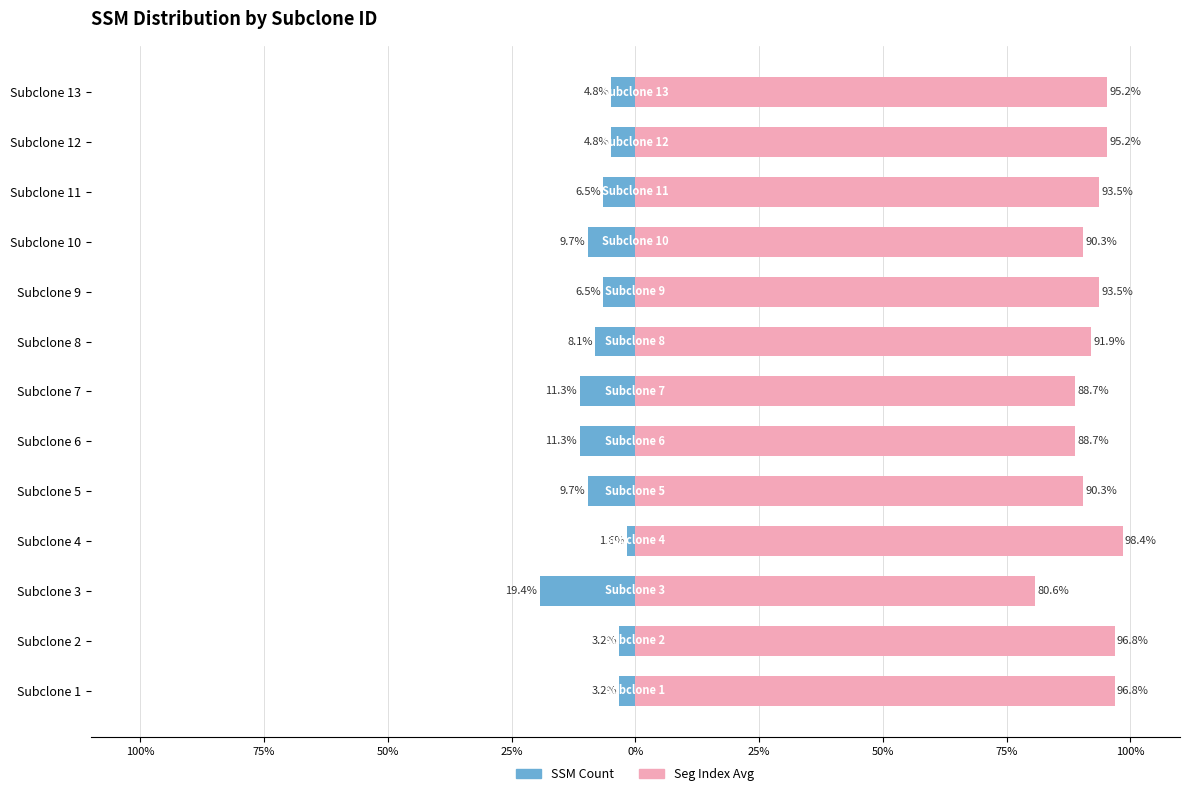

At Subclone 4, list the series in order from smallest to largest.

SSM Count, Seg Index Avg